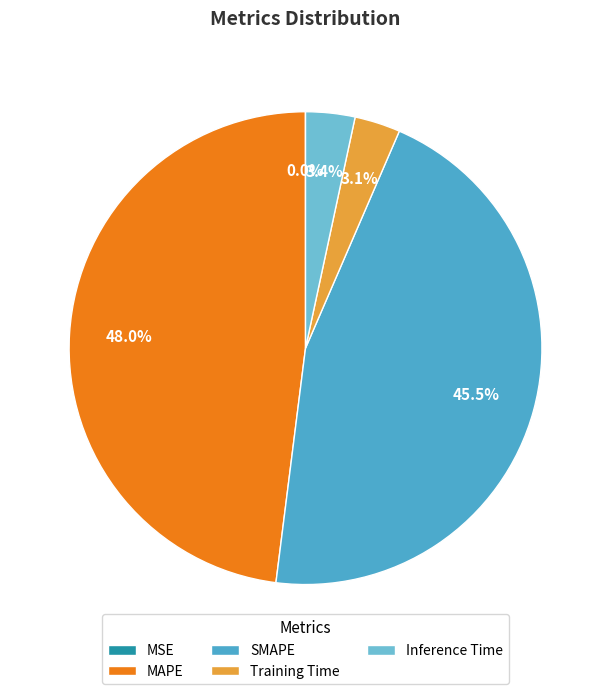

Rank the categories by value from highest to lowest.

MAPE, SMAPE, Inference Time, Training Time, MSE